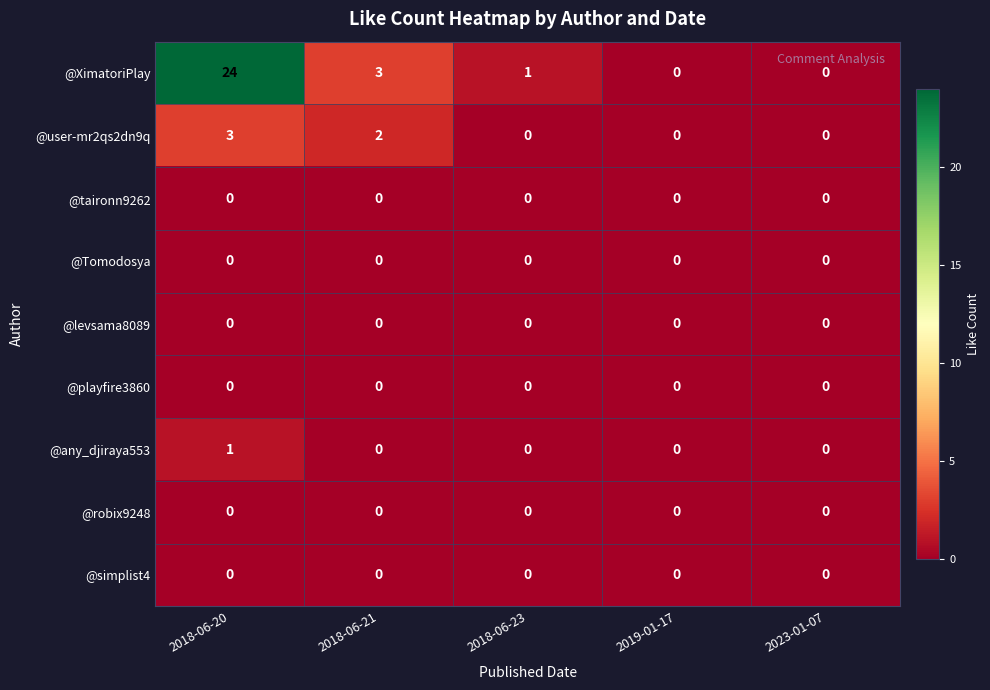

What is the difference between the highest and lowest values at 2018-06-20?

24